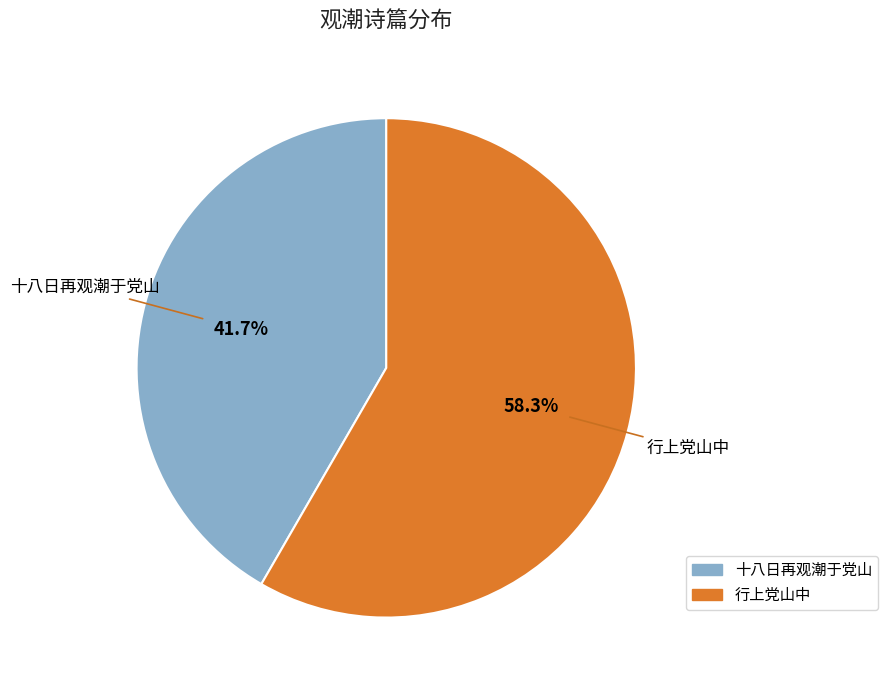

How many segments does this pie chart have?

2